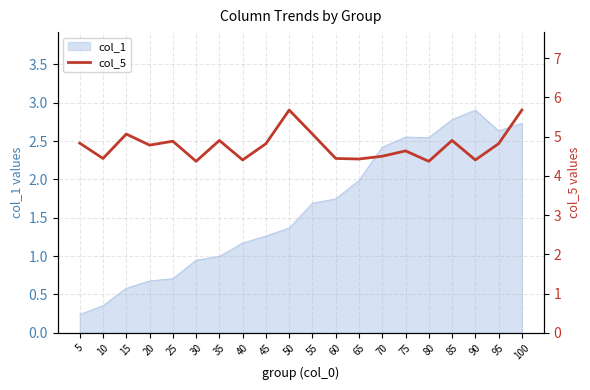

Read the value at 15.

5.1